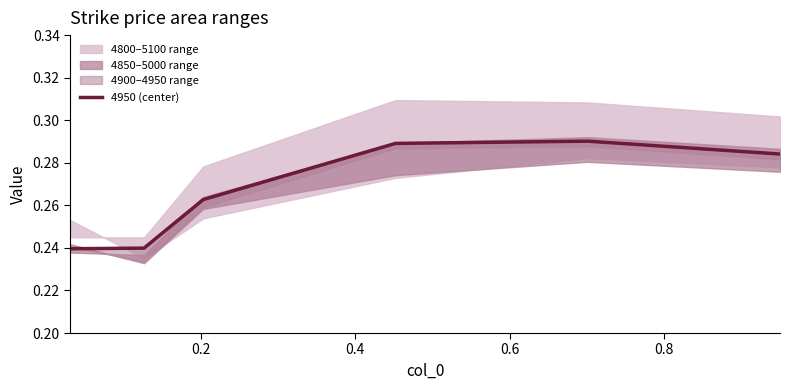

True or false: the data shows 0.2 at 0.4.

False